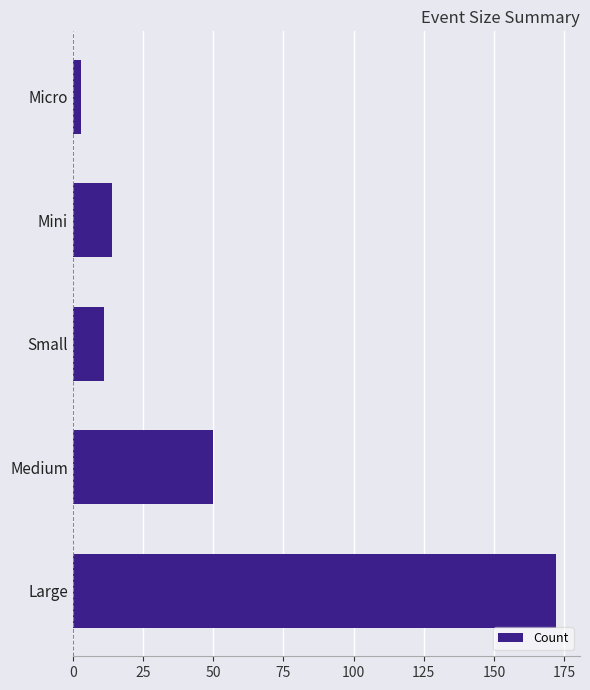

Between Mini and Micro, which is larger?

Mini